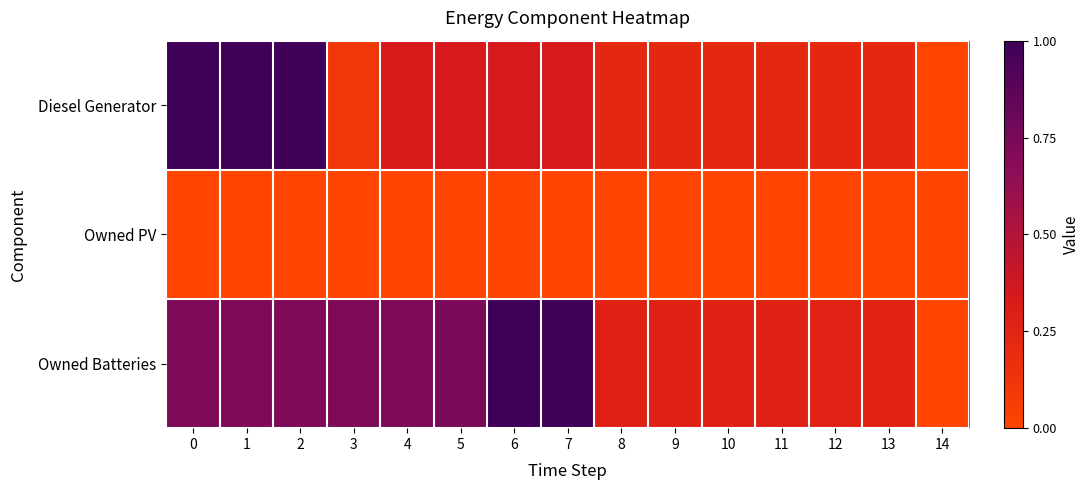

List the series in order of their overall mean, lowest first.

Owned PV, Diesel Generator, Owned Batteries